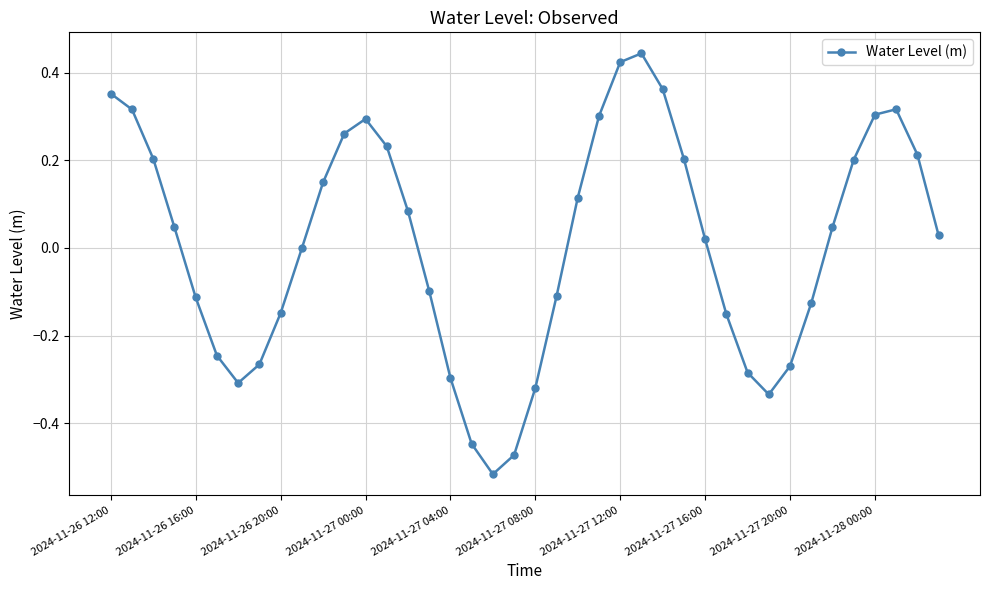

How many points are lower than both their immediate neighbors (excluding endpoints)?

3